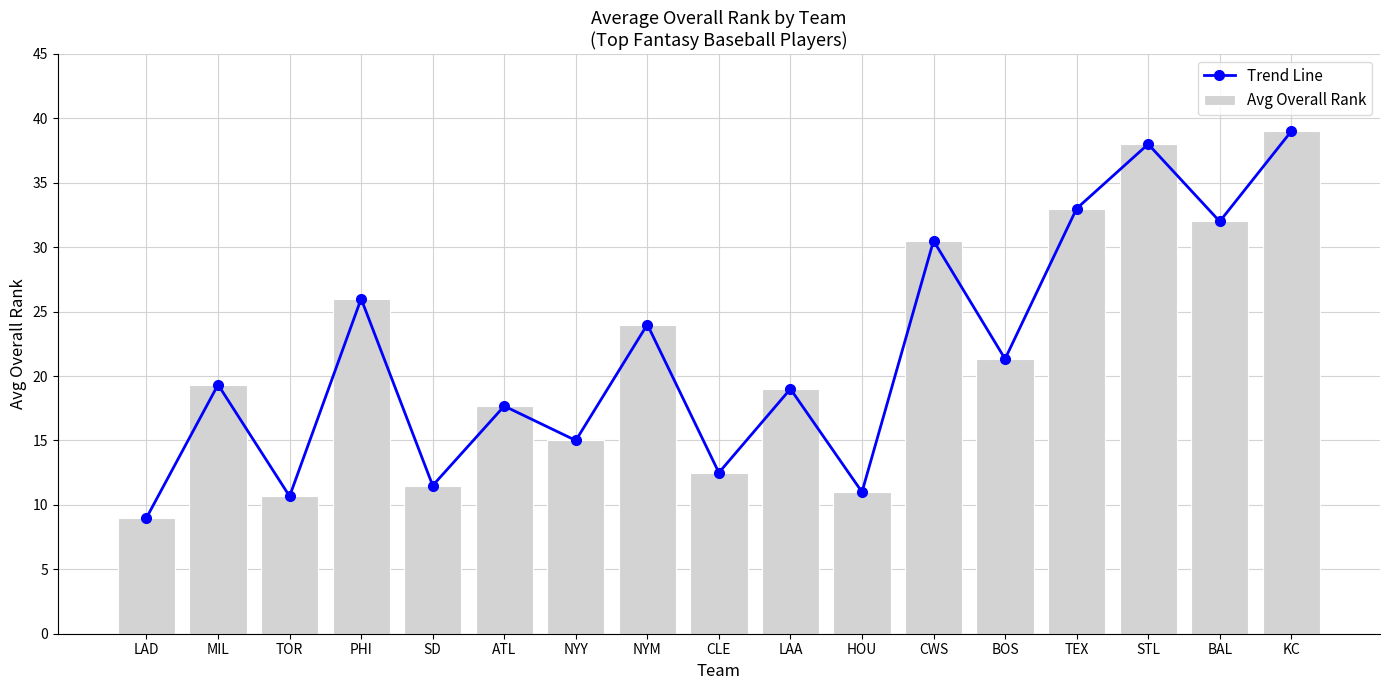

The value of Avg Overall Rank at STL is 51.4. True or false?

False